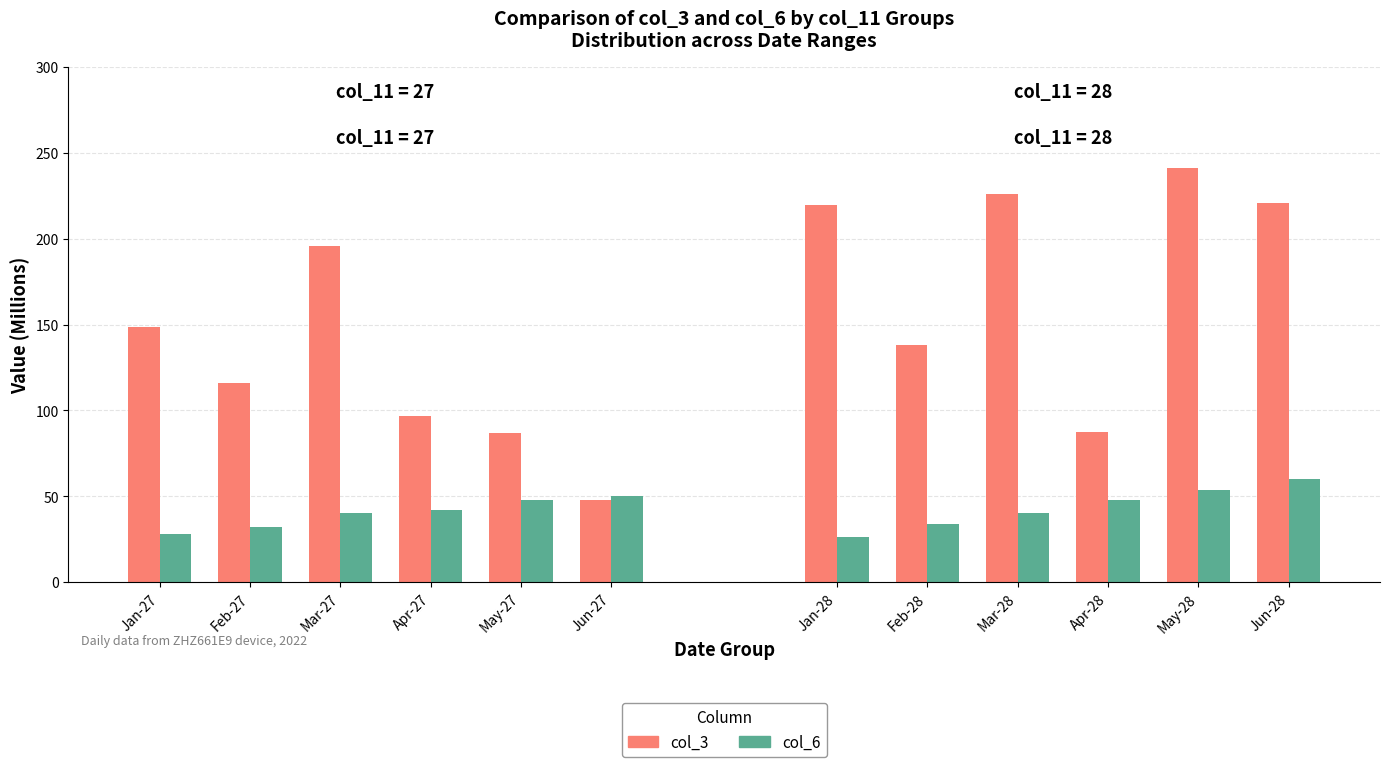

How many groups of bars are there?

6